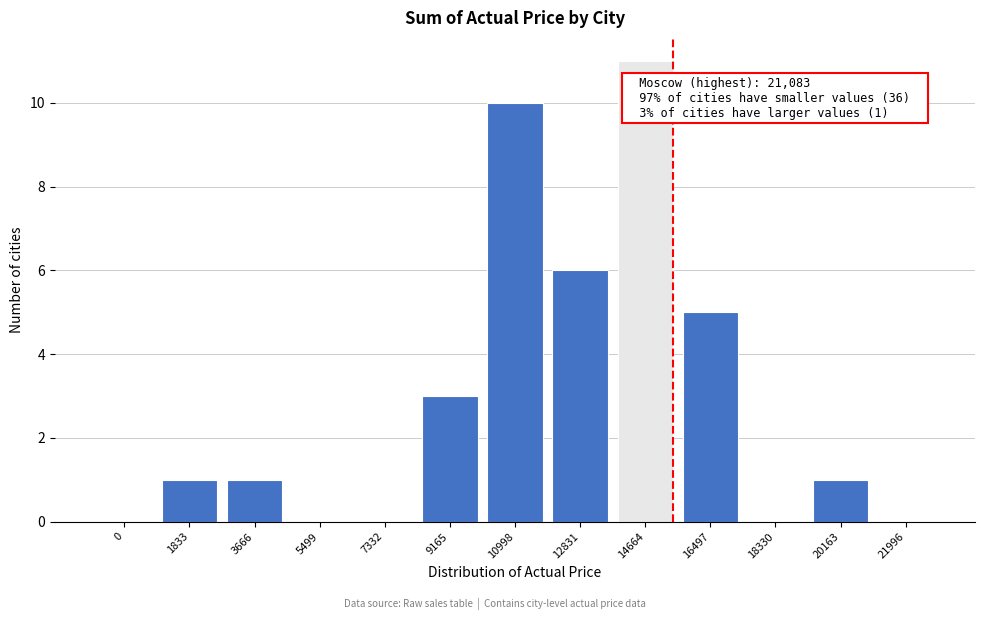

Reading left to right, list all the values displayed in this chart.

0=0	1833=1	3666=1	5499=0	7332=0	9165=3	10998=10	12831=6	14664=11	16497=5	18330=0	20163=1	21996=0